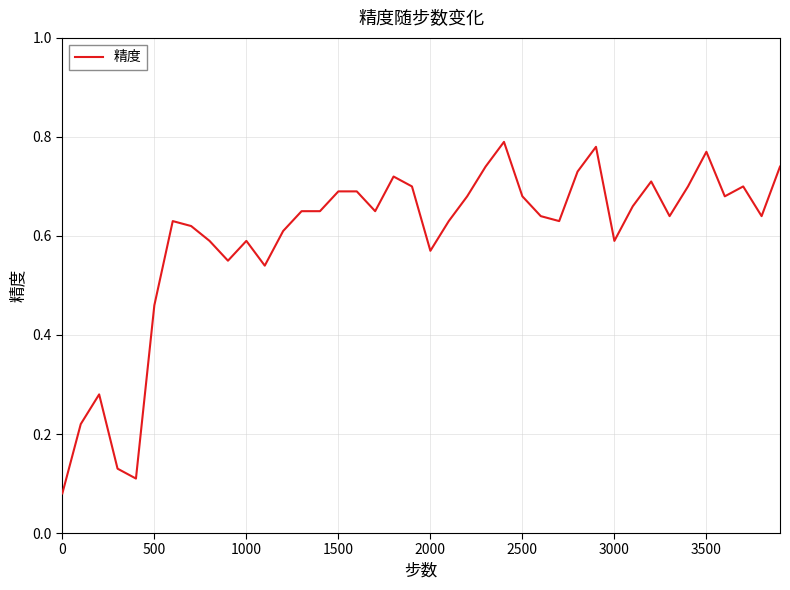

The chart shows a value of 1.1 at 2500. True or false?

False